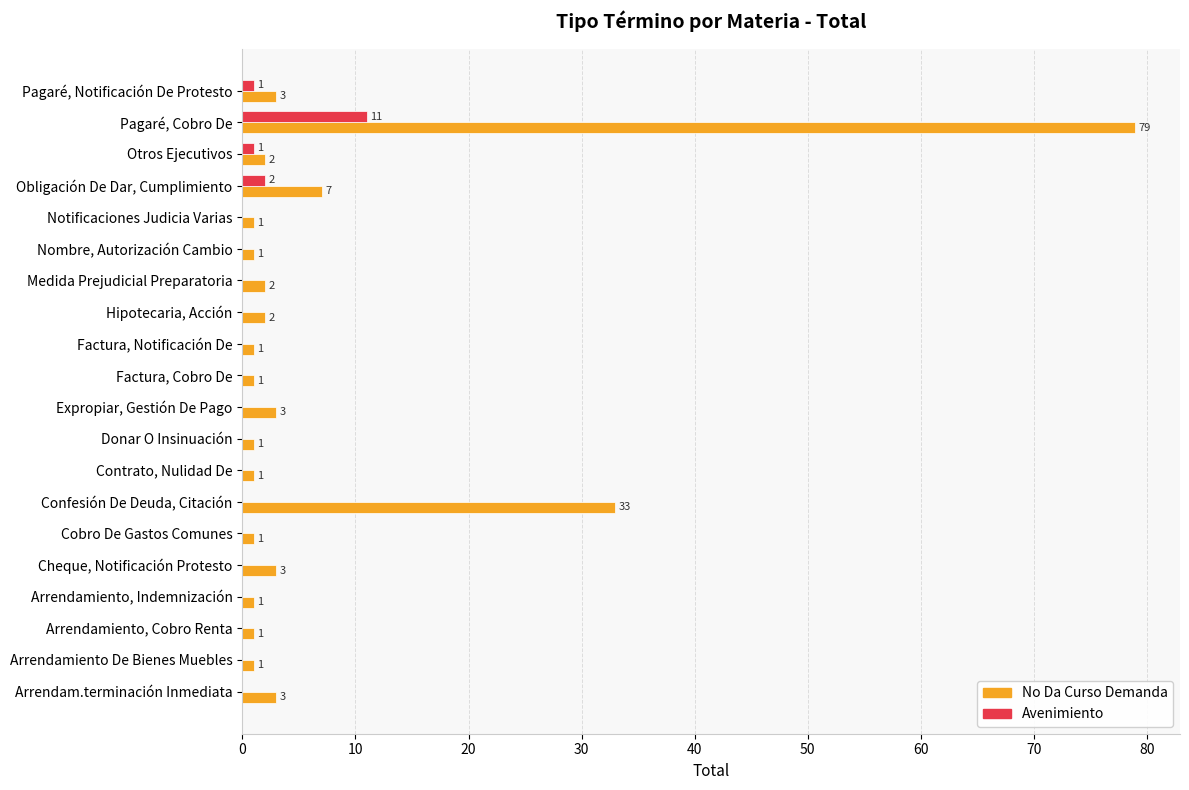

Between Notificaciones Judicia Varias and Obligación De Dar, Cumplimiento, which series saw the biggest shift?

No Da Curso Demanda